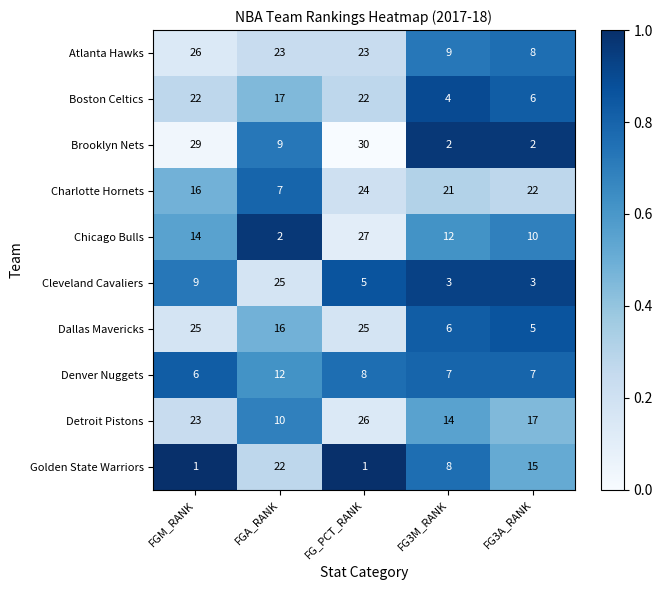

How many Detroit Pistons values are between 14 and 23?

3